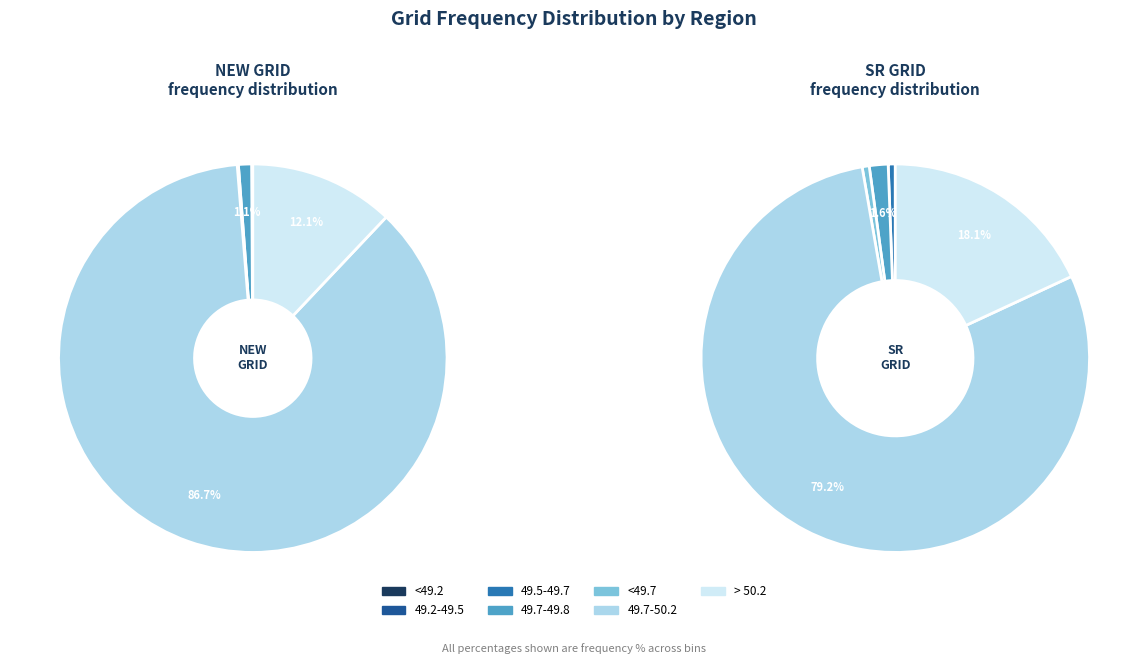

How many segments does this pie chart have?

7